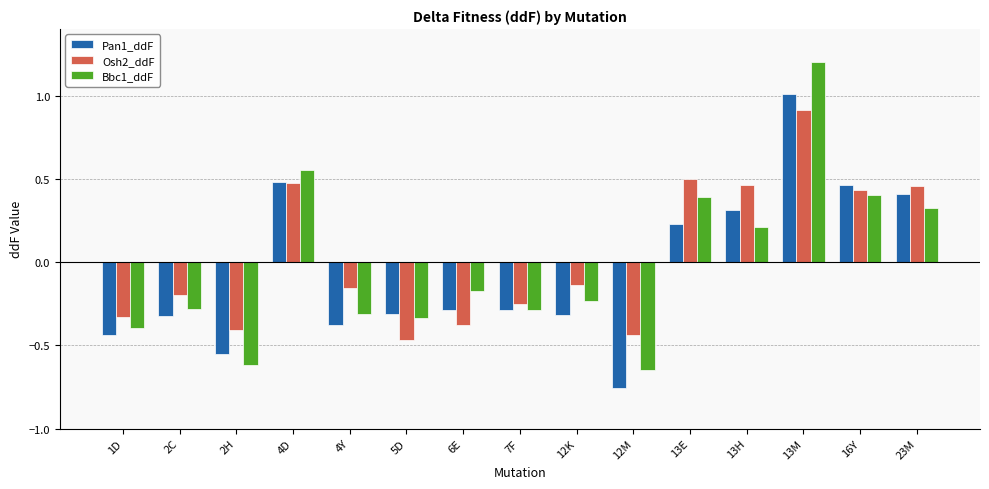

How many positive values does the Osh2_ddF series have?

6